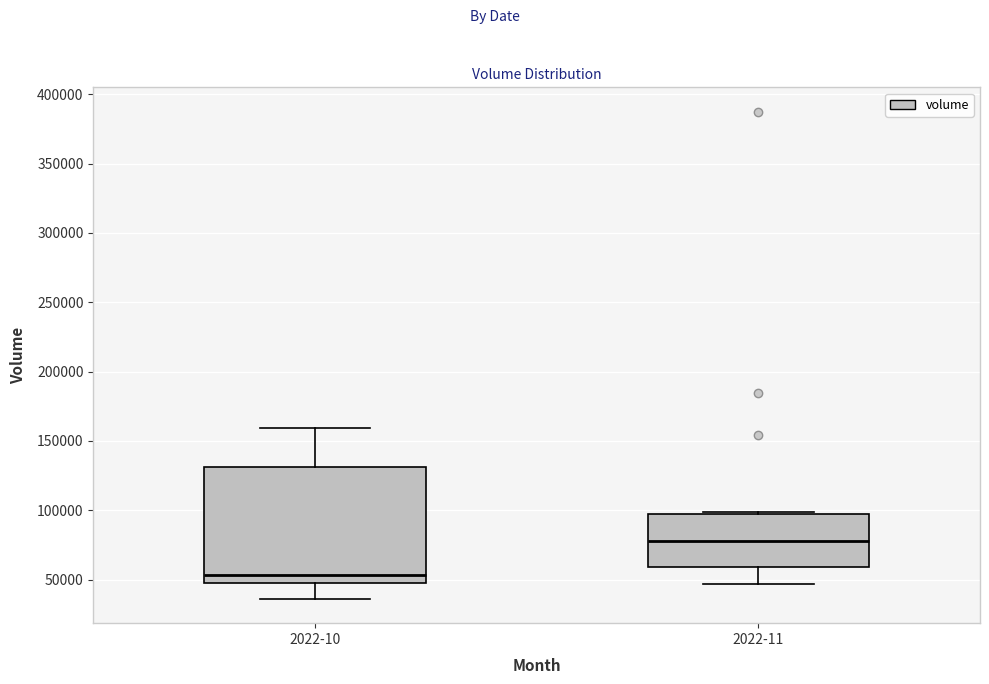

Where does the median line of the box for 2022-11 sit on the y-axis? The values are not printed on the chart, so give them approximately, as read against the axis.

80000